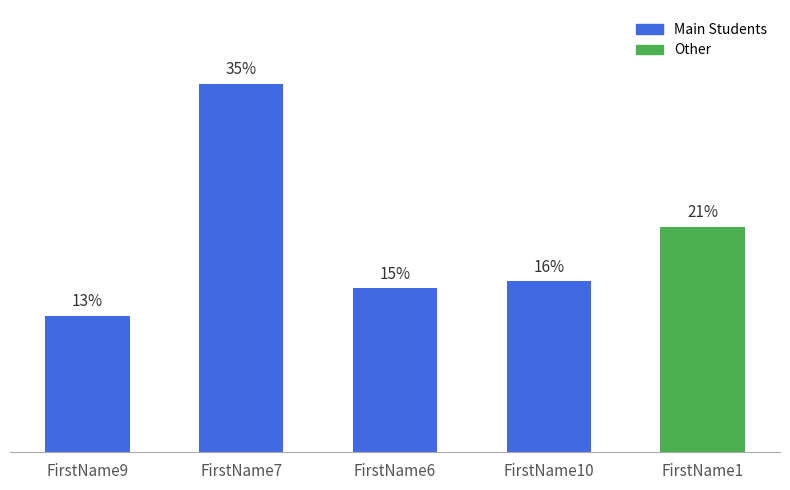

Does the chart contain any negative values?

No